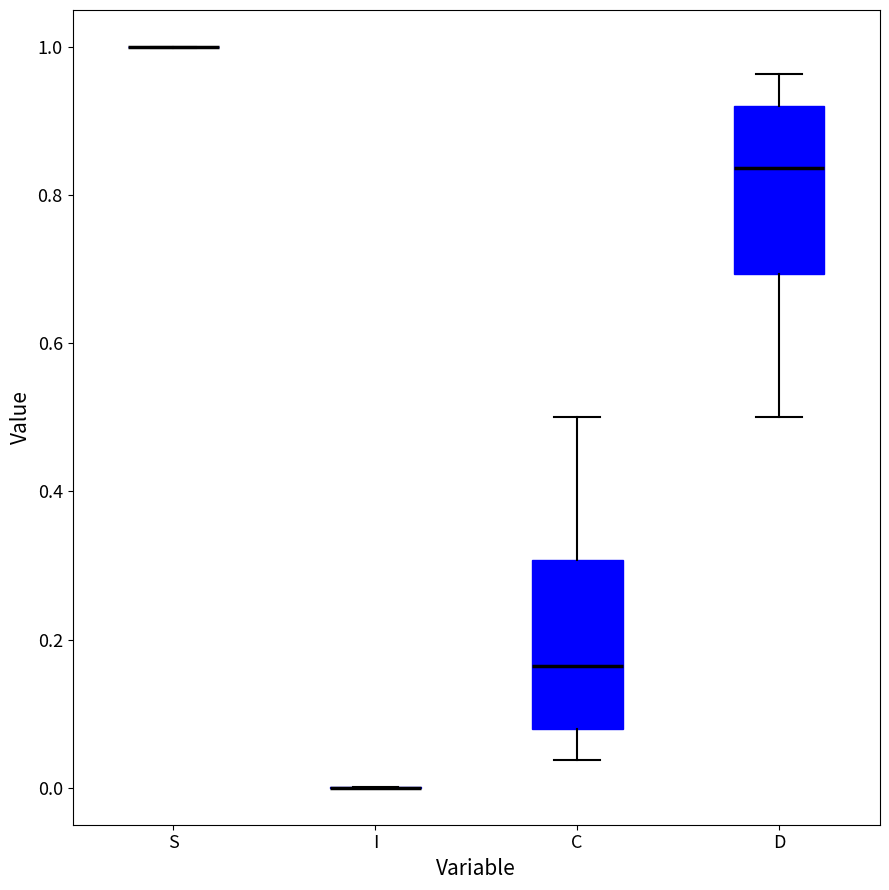

Reading left to right, read every box against the y-axis: the position of its median line, the range the box covers, and the ends of its whiskers. The values are not printed on the chart, so give them approximately, as read against the axis.

S: box collapsed to a line at 1.00, whiskers 1.00 to 1.00
I: box collapsed to a line at 0.00, whiskers 0.00 to 0.00
C: median 0.16, box 0.08 to 0.30, whiskers 0.04 to 0.50
D: median 0.84, box 0.70 to 0.92, whiskers 0.50 to 0.96